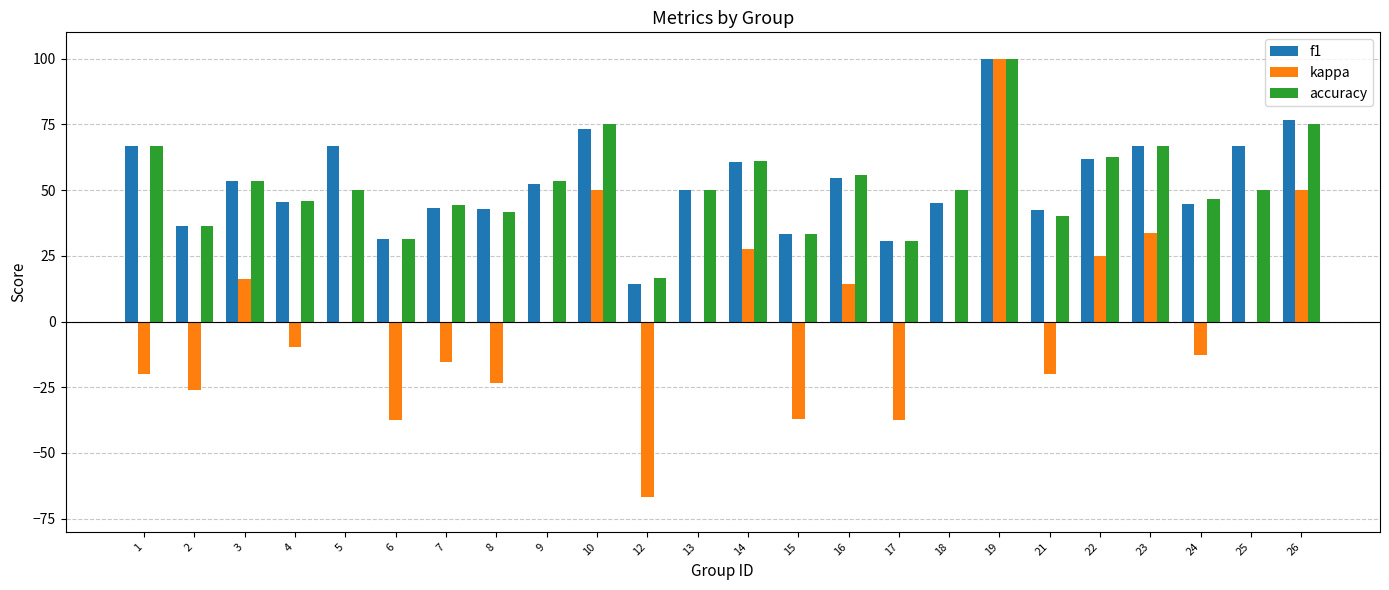

True or false: f1 has a value of 64.2 at 19.

False